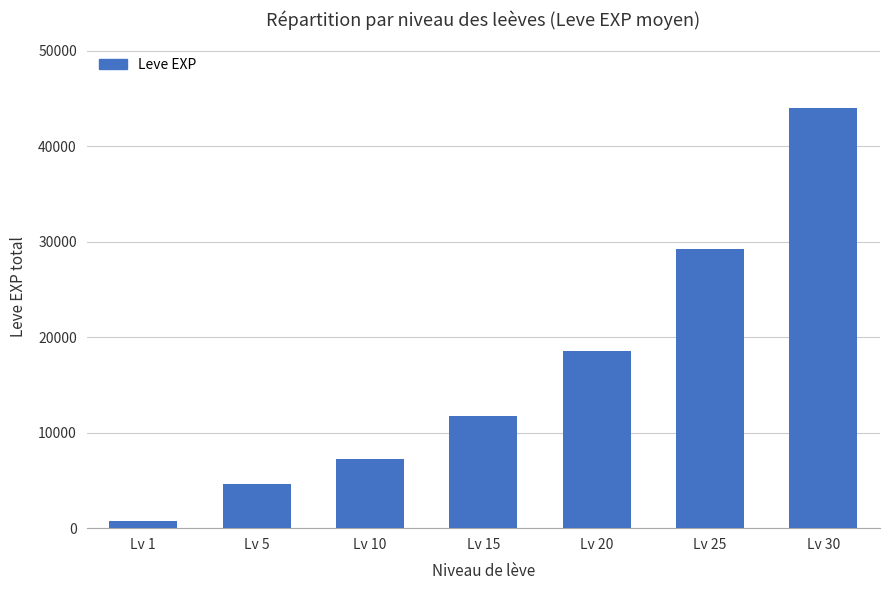

What is the difference between the maximum and minimum values?

43281